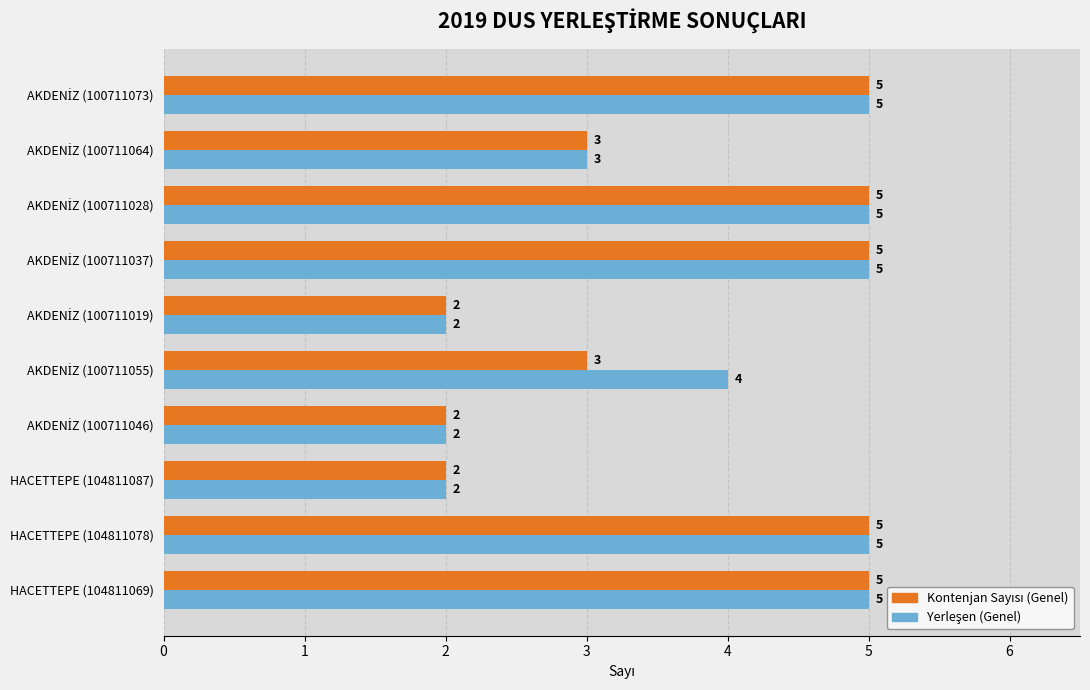

What is the maximum value shown in the chart?

5